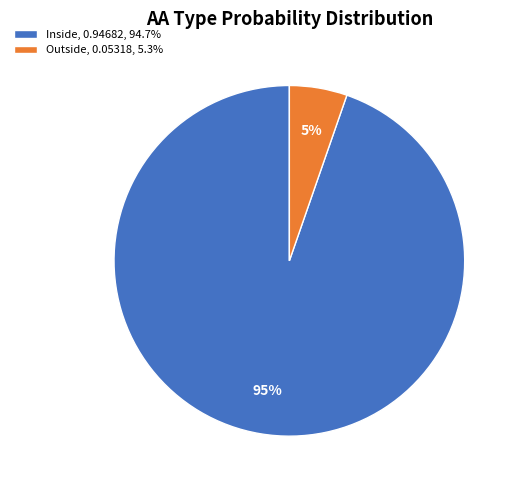

To the nearest percent, what is the average slice percentage?

50%